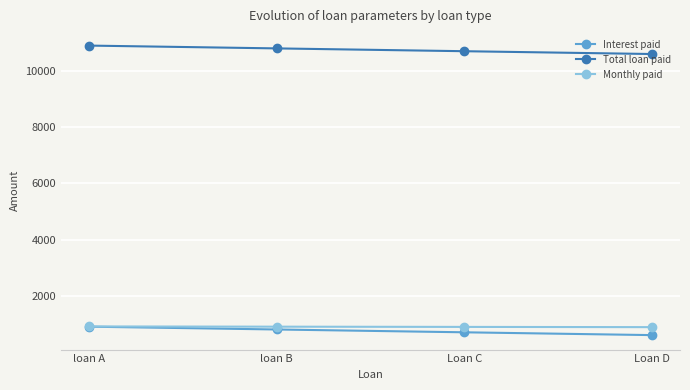

What is the difference between the maximum and minimum values in the Interest paid series?

300.0